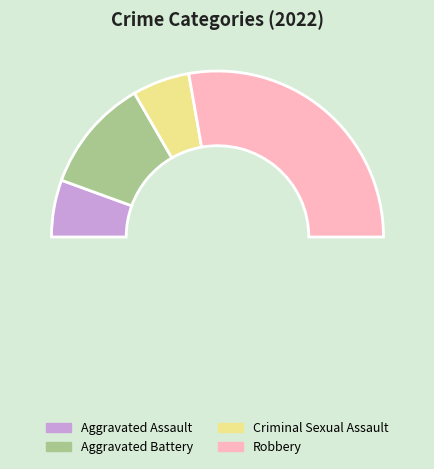

What is the total percentage of Robbery and Criminal Sexual Assault?

66.7%